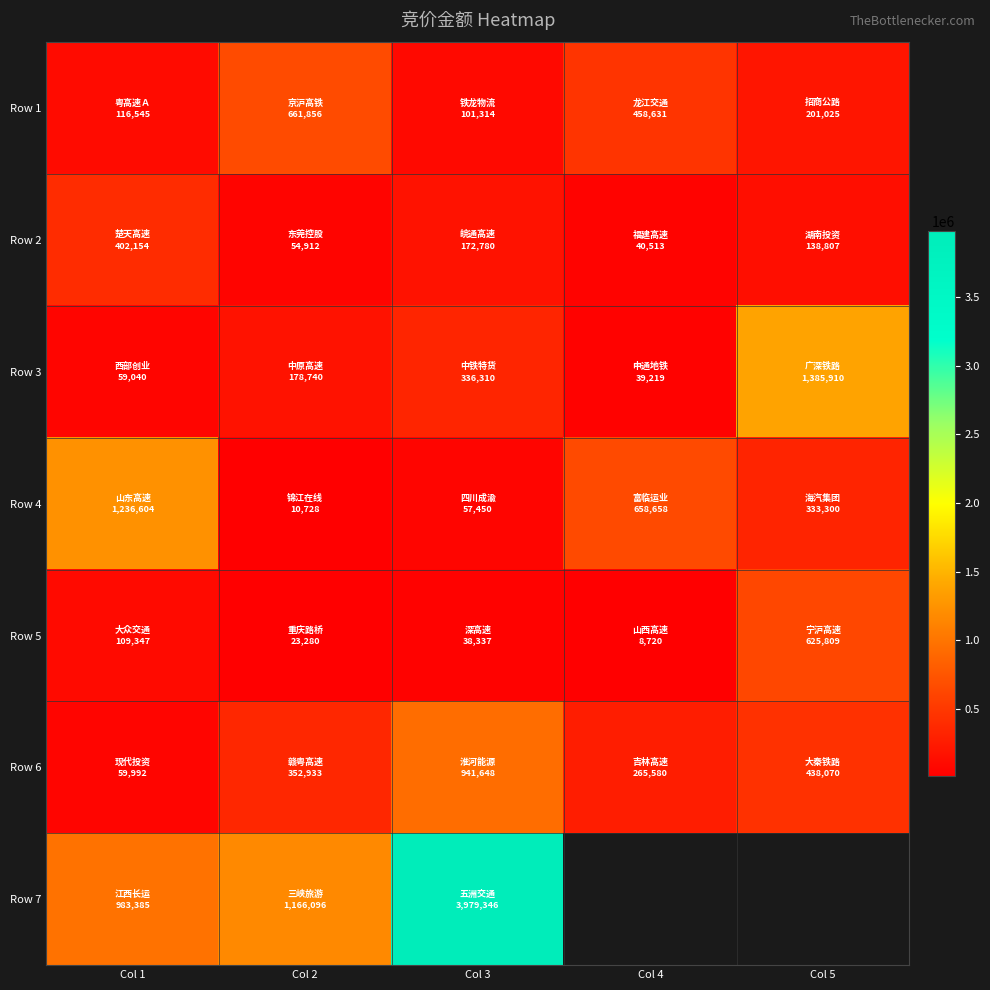

How many series are shown in this chart?

7